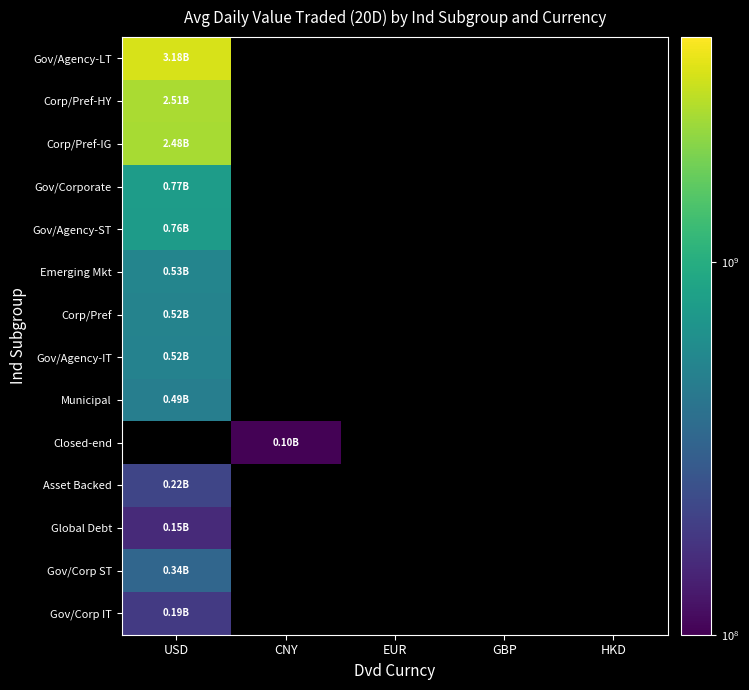

Count the number of categories in the chart.

5